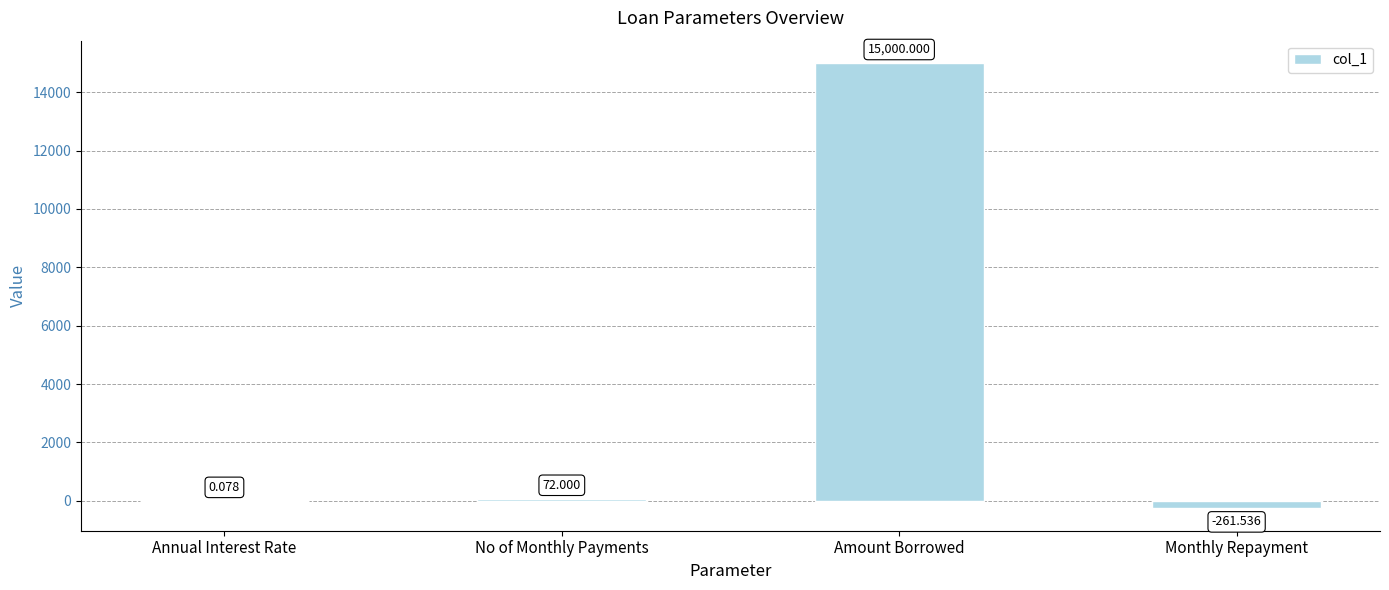

At which label is the value closest to 7369?

No of Monthly Payments